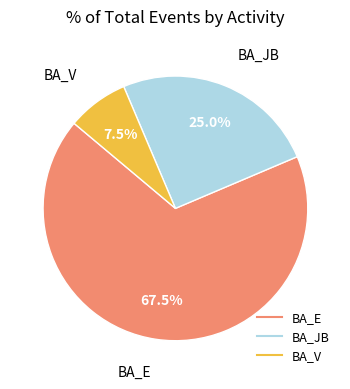

To the nearest percent, what is the average slice percentage?

33%